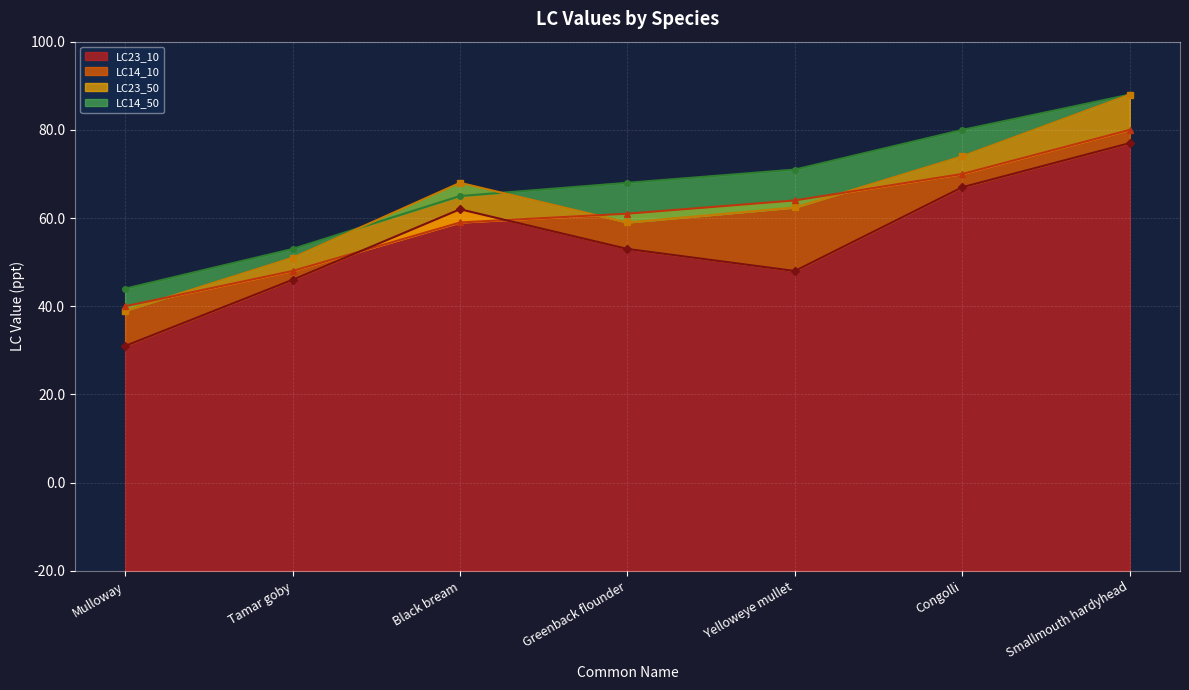

Between Congolli and Tamar goby, which is larger?

Congolli